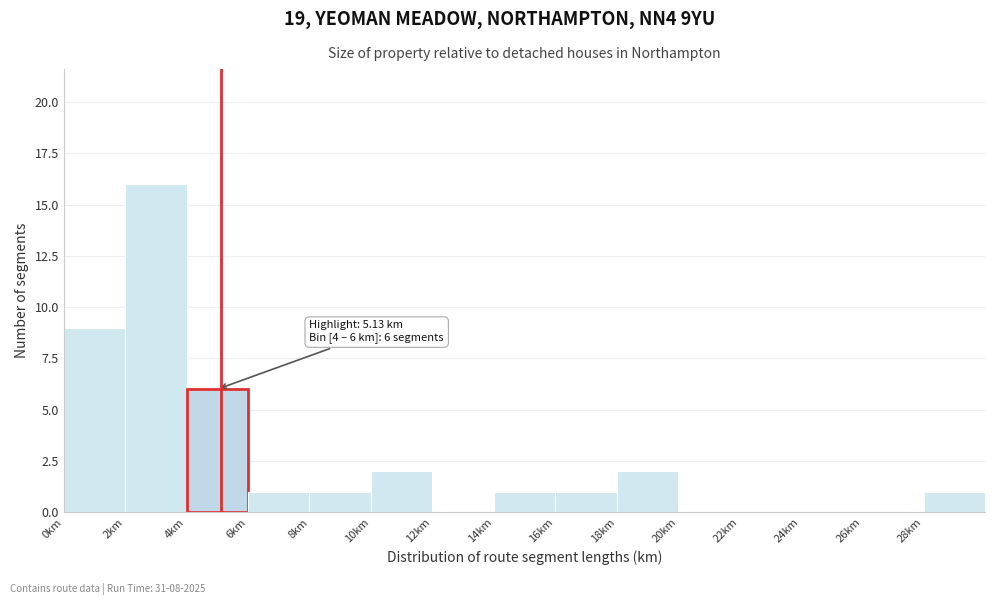

Which range on the x-axis has the tallest bar?

2 to 4